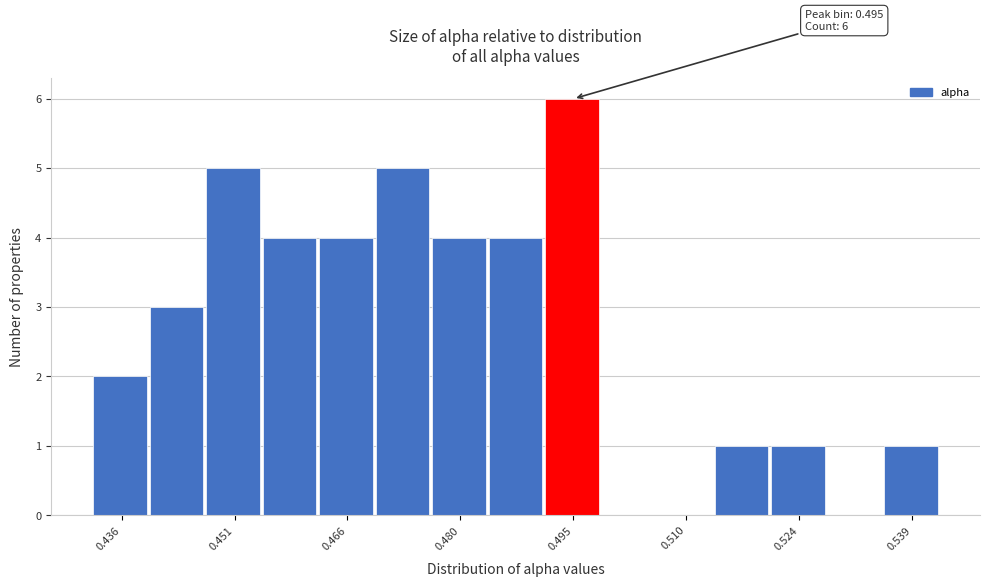

Read against the x-axis, roughly where is the centre of the tallest bar?

0.494